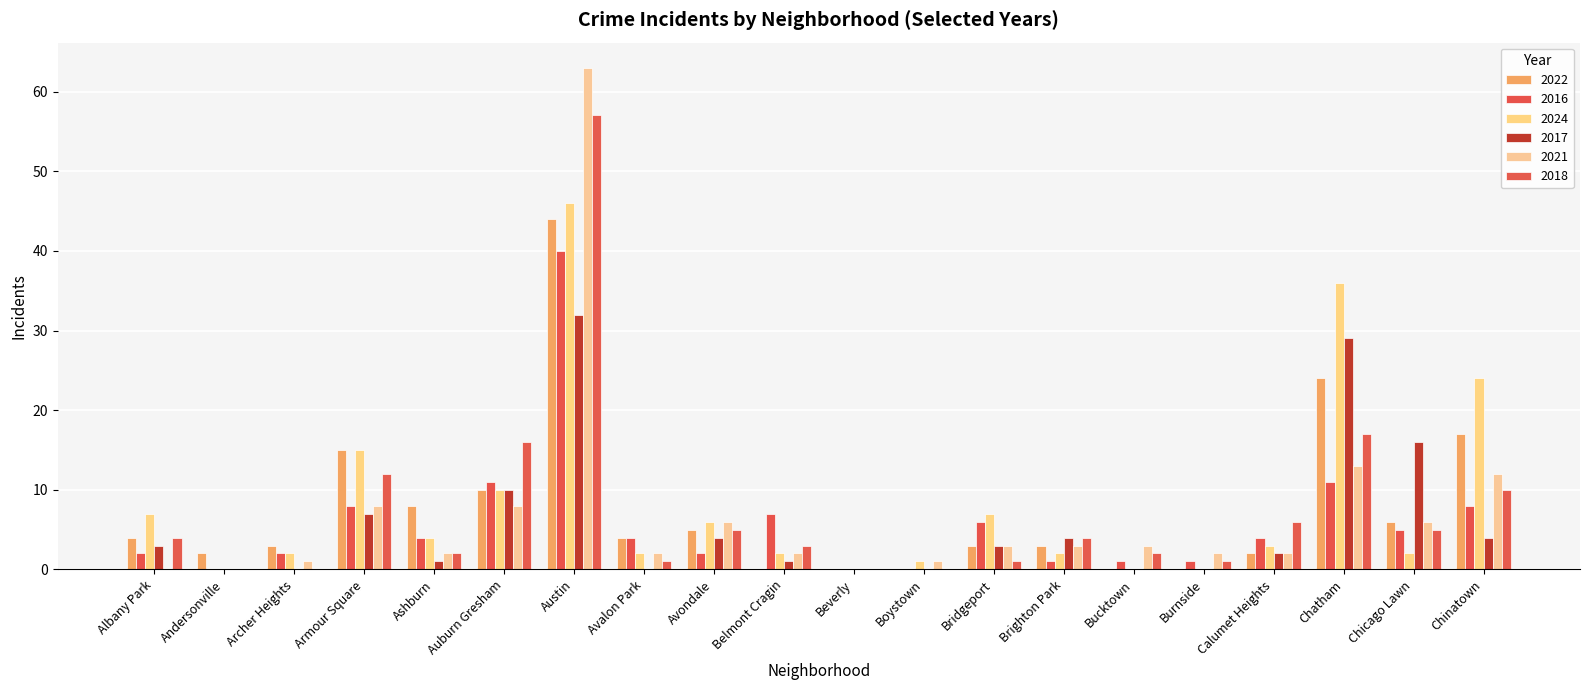

Read the 2016 value at Auburn Gresham, to the nearest 5.

10